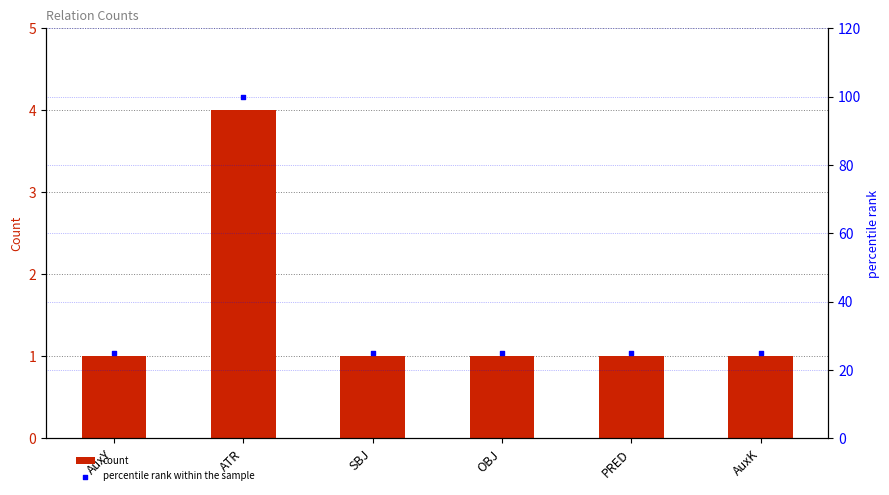

At how many categories does at least one series exceed 45?

1